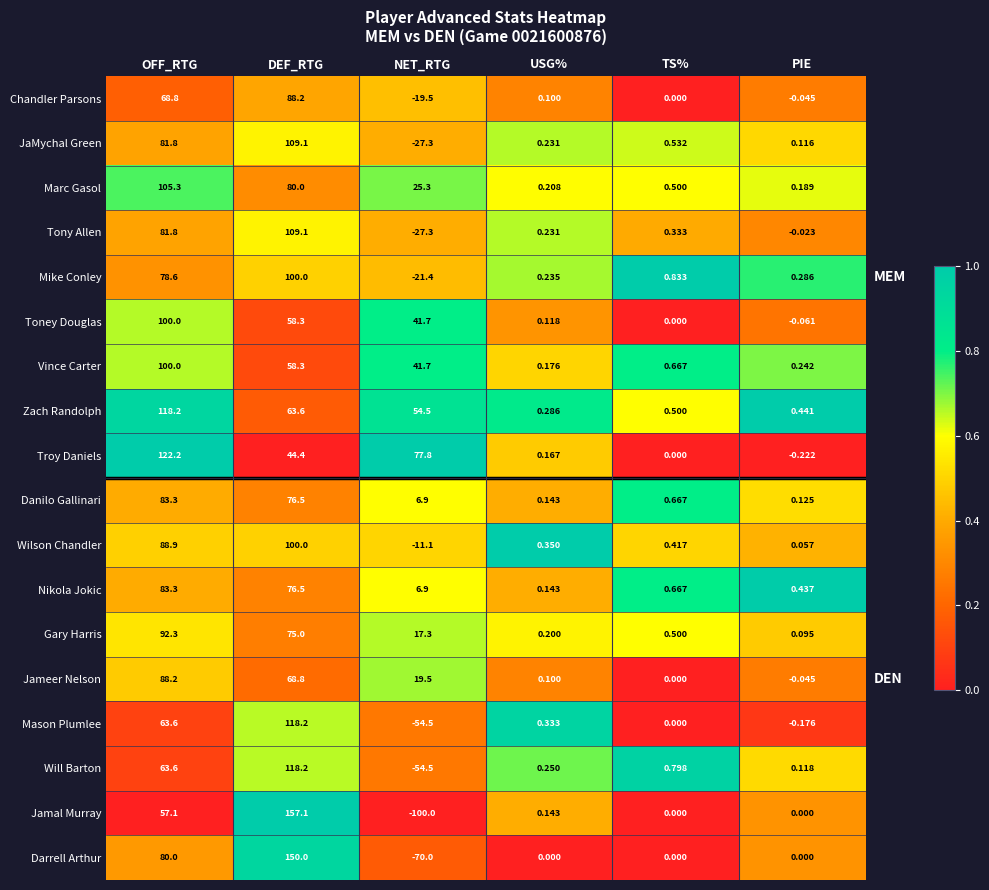

Which category has the highest value across all series?

DEF_RTG